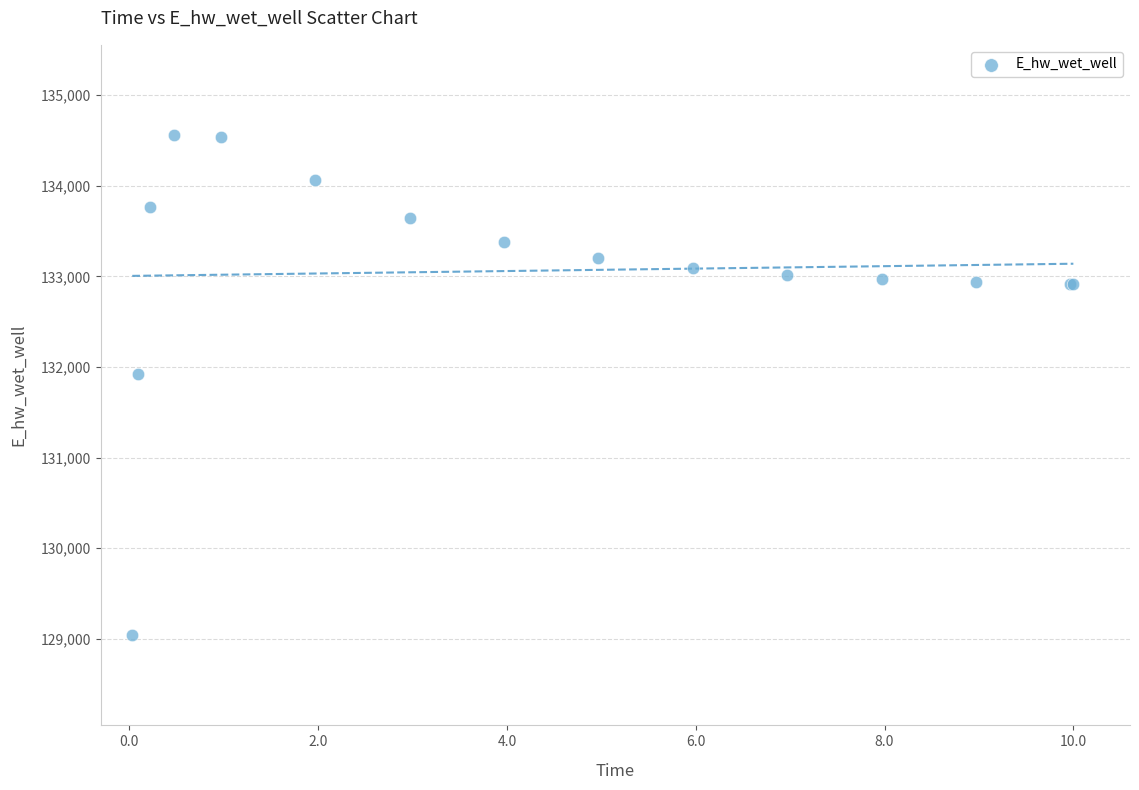

What Y value in the scatter plot is closest to 131799?

131919.6